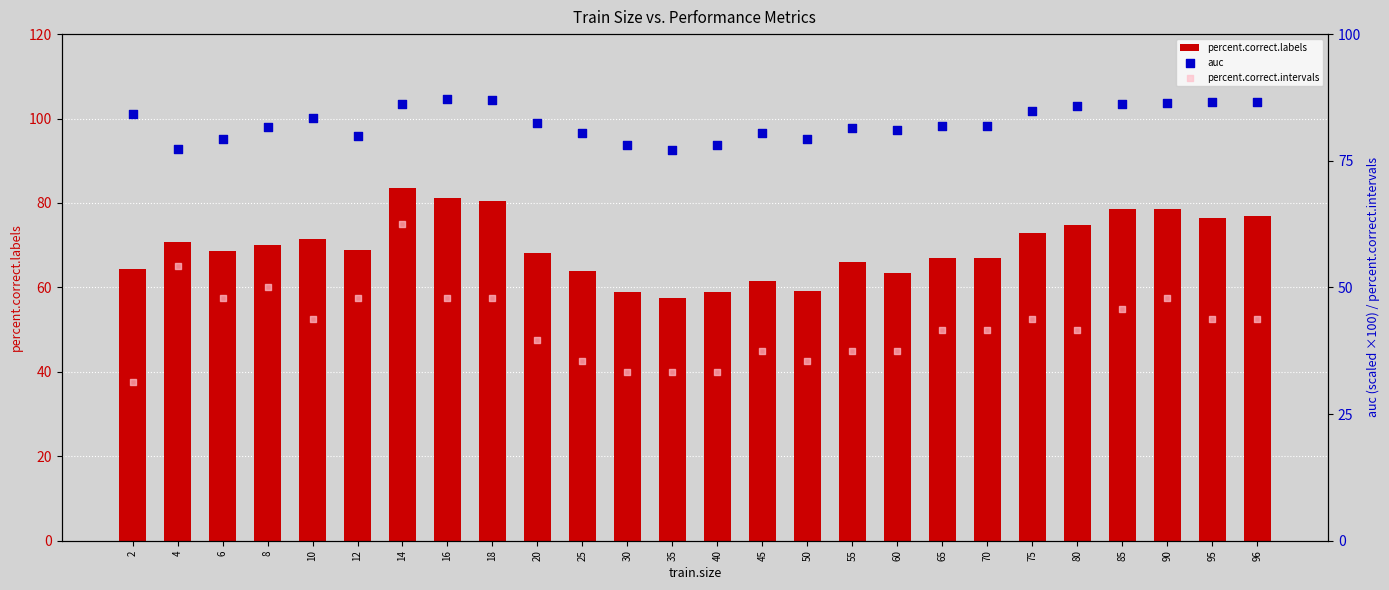

Which series has the largest Y range (max minus min)?

percent.correct.intervals